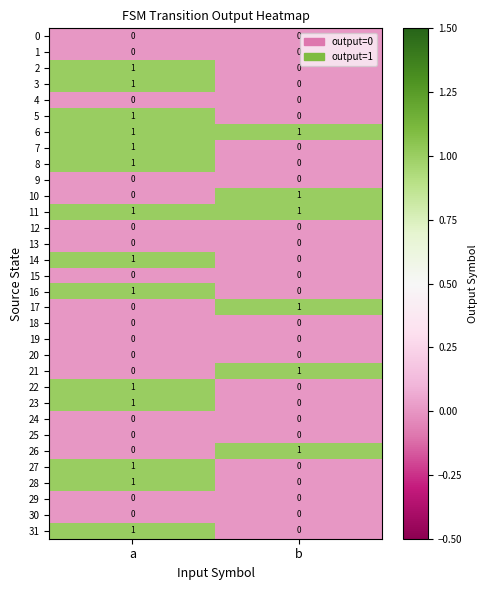

Is the value of 16 at a greater than the value of 9 at a?

Yes